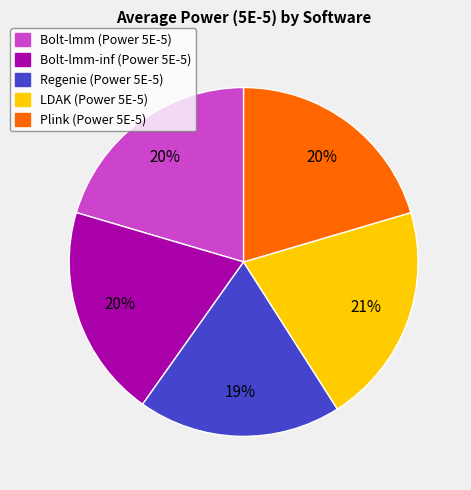

Does any single category account for the majority?

No